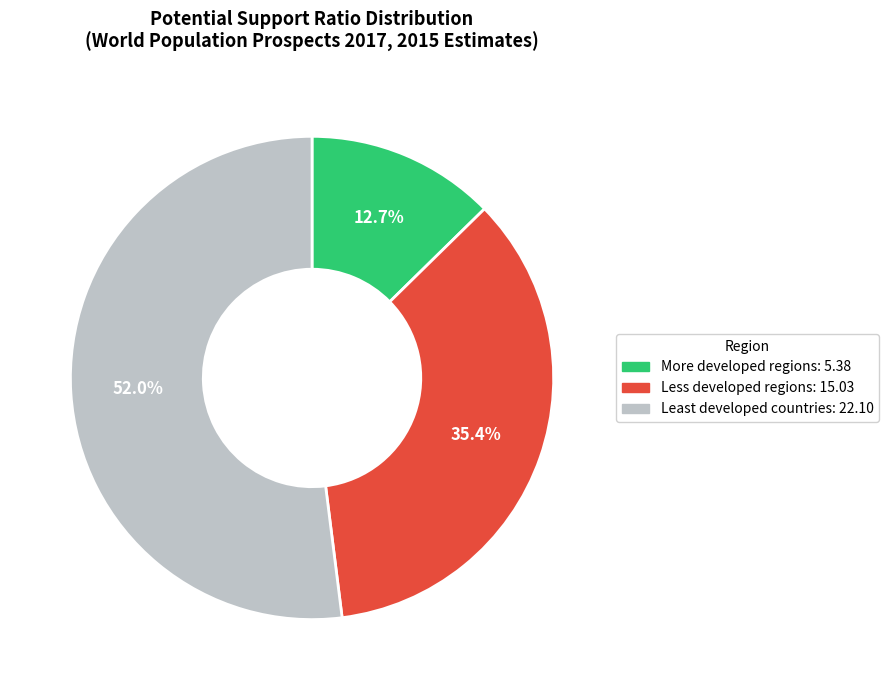

Is it true that Least developed countries is 59% of the pie?

False